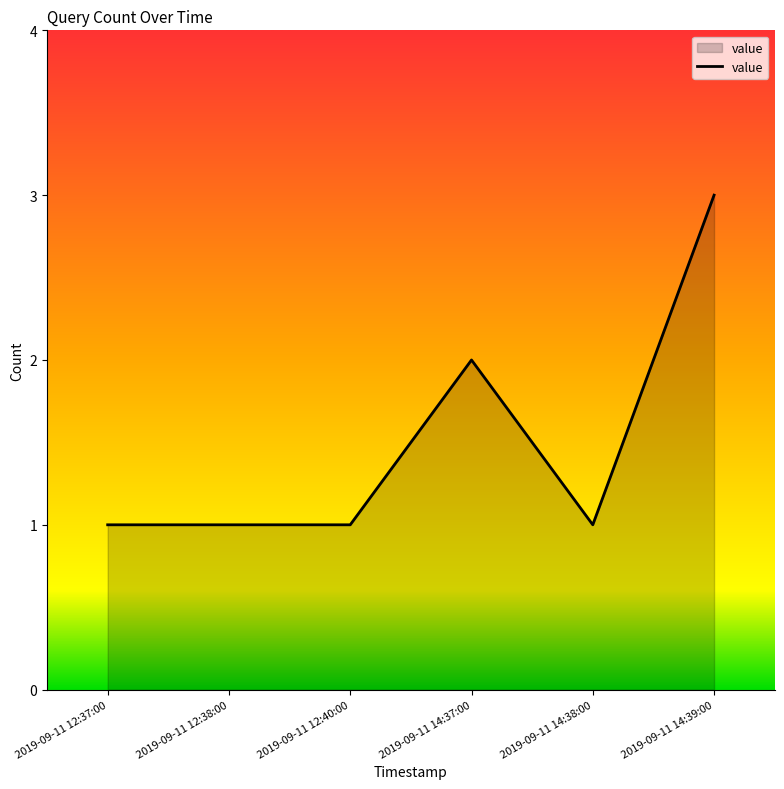

Where is the data nearest to the value 2?

2019-09-11 14:37:00